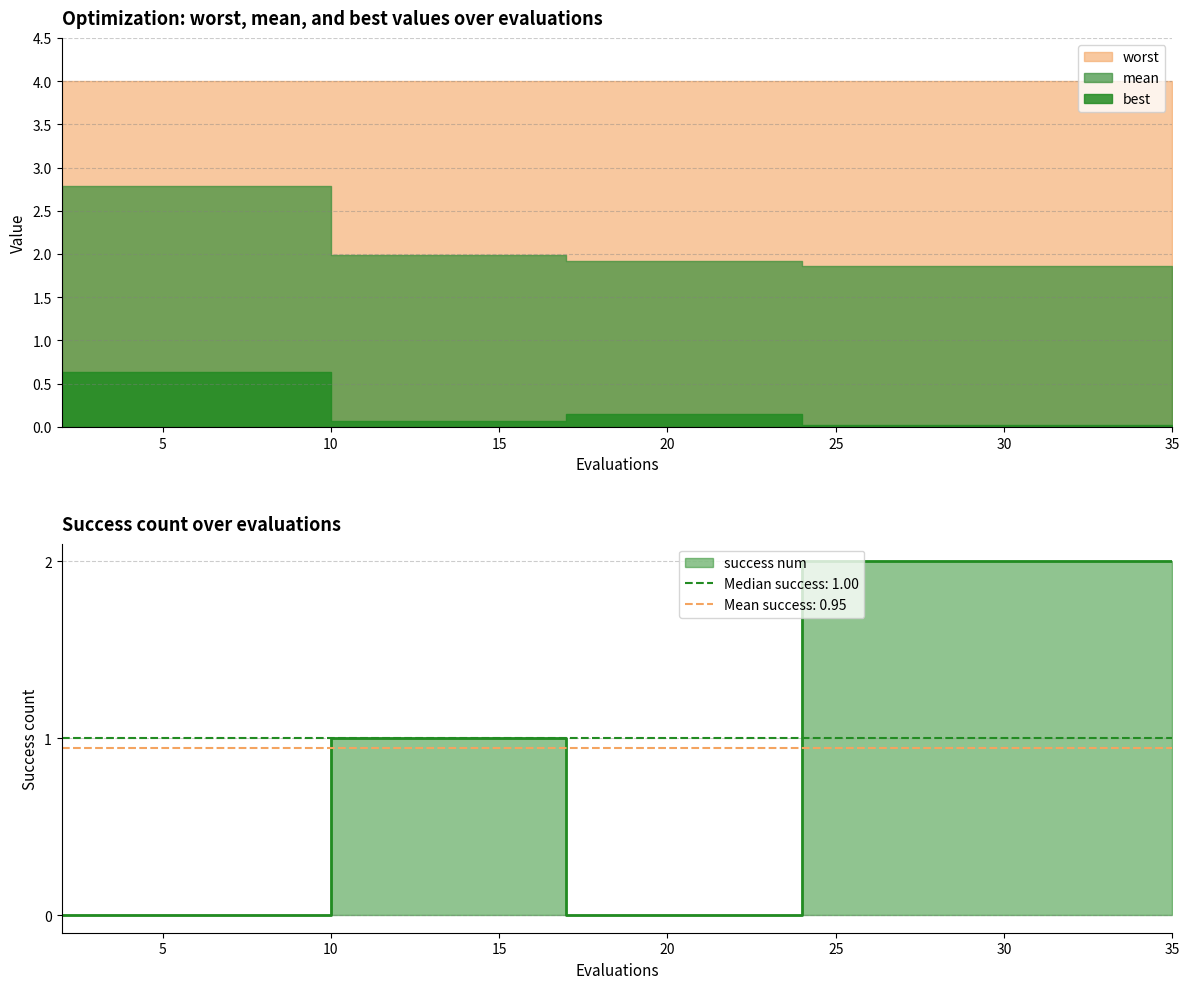

True or false: success num has more than 1 interior local peaks.

False